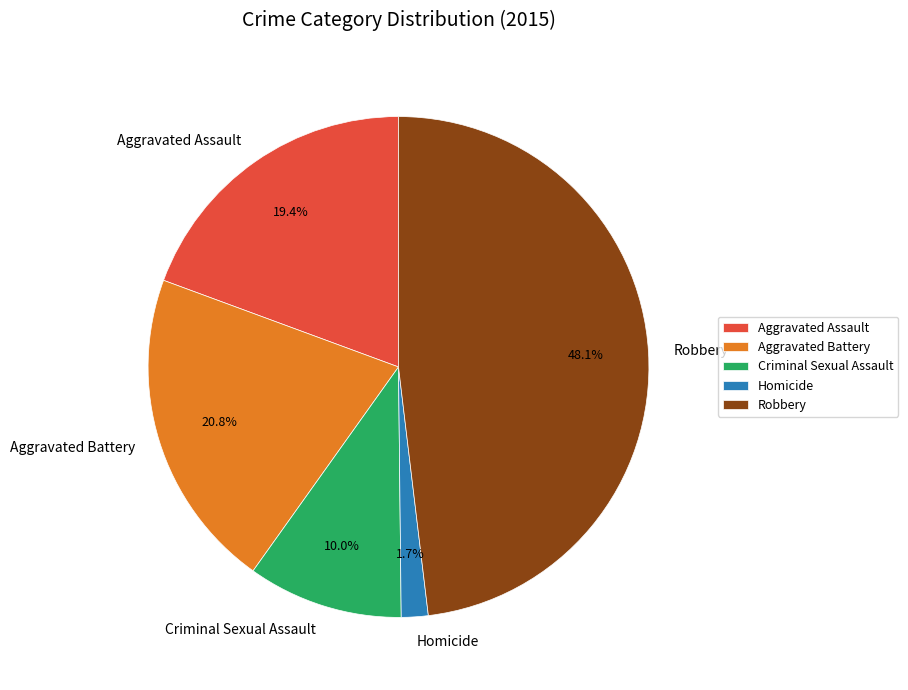

Does Homicide represent more than half of the total?

No